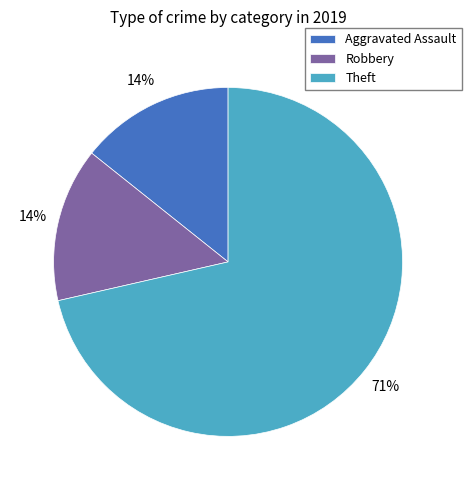

Approximately how many times larger is the value at Aggravated Assault compared to Robbery?

1.0